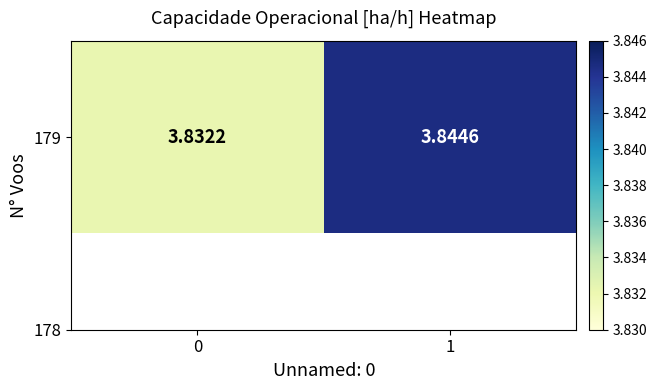

Reading right to left, what are all the values shown in this chart?

3.8	3.8